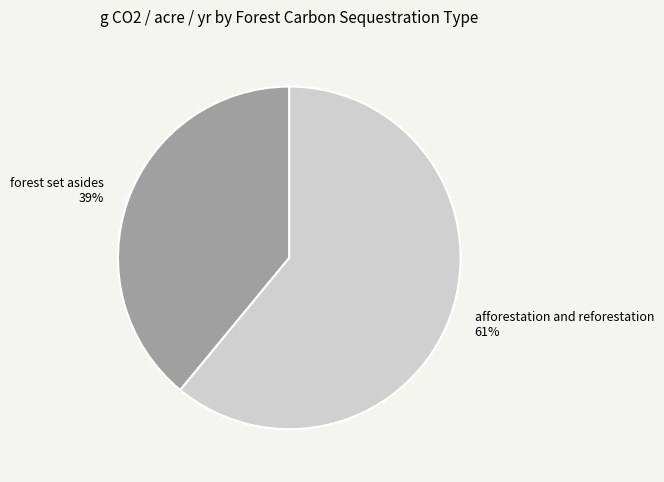

Is it true that forest set asides is 39% of the pie?

True